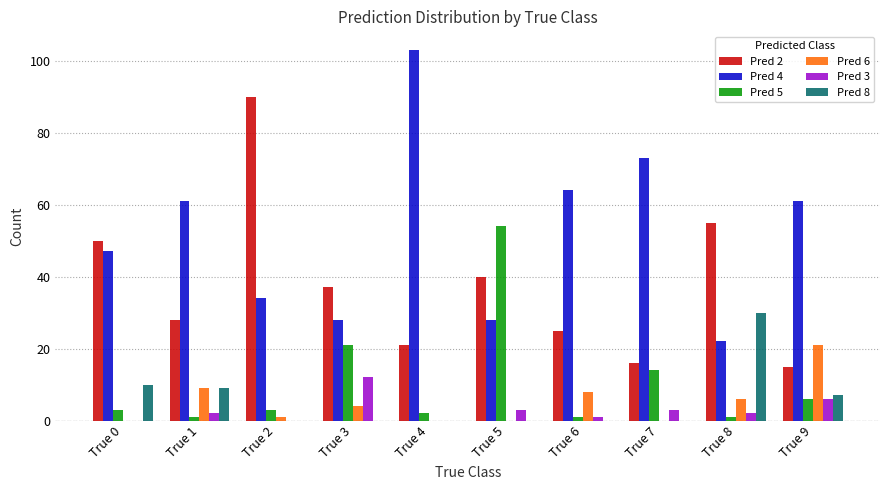

Reading right to left, extract all data points from this chart.

Pred 2: True 9=15	True 8=55	True 7=16	True 6=25	True 5=40	True 4=21	True 3=37	True 2=90	True 1=28	True 0=50
Pred 4: True 9=61	True 8=22	True 7=73	True 6=64	True 5=28	True 4=103	True 3=28	True 2=34	True 1=61	True 0=47
Pred 5: True 9=6	True 8=1	True 7=14	True 6=1	True 5=54	True 4=2	True 3=21	True 2=3	True 1=1	True 0=3
Pred 6: True 9=21	True 8=6	True 7=0	True 6=8	True 5=0	True 4=0	True 3=4	True 2=1	True 1=9	True 0=0
Pred 3: True 9=6	True 8=2	True 7=3	True 6=1	True 5=3	True 4=0	True 3=12	True 2=0	True 1=2	True 0=0
Pred 8: True 9=7	True 8=30	True 7=0	True 6=0	True 5=0	True 4=0	True 3=0	True 2=0	True 1=9	True 0=10